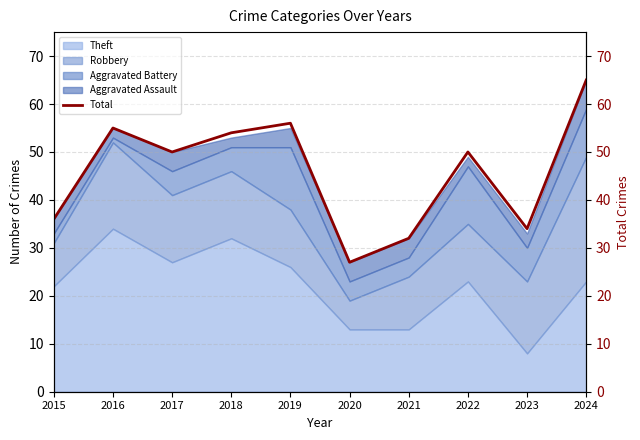

What is the change in value from 2016 to 2022?

-5